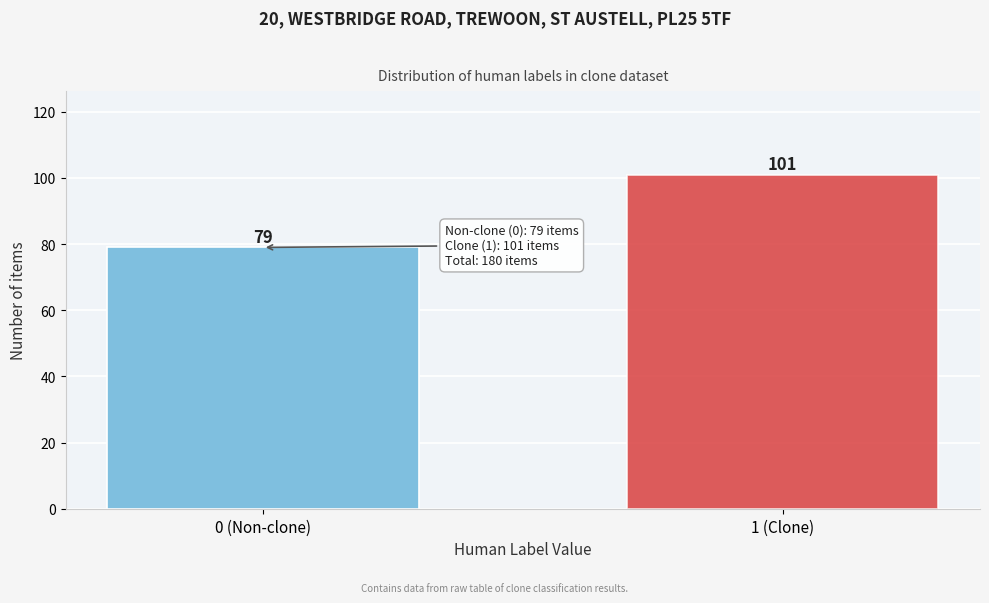

Reading right to left, what are all the values shown in this chart?

101	79